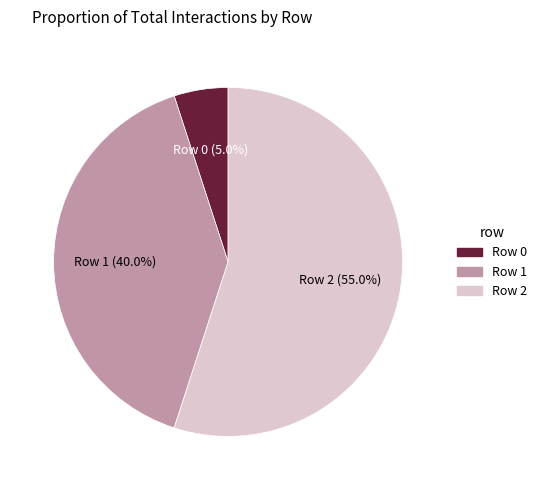

How many segments does this pie chart have?

3